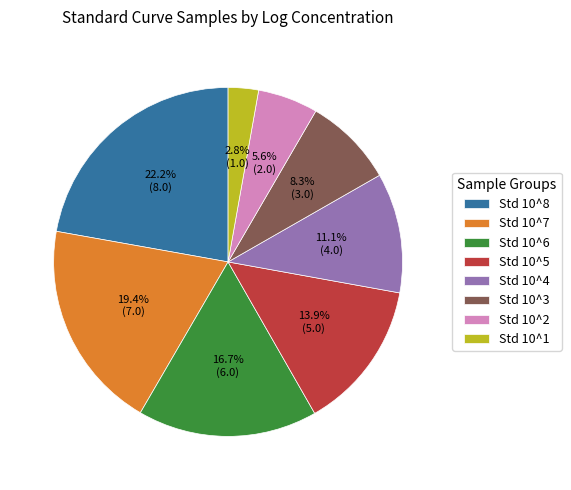

Is the sum of Std 10^7 and Std 10^6 greater than half?

No